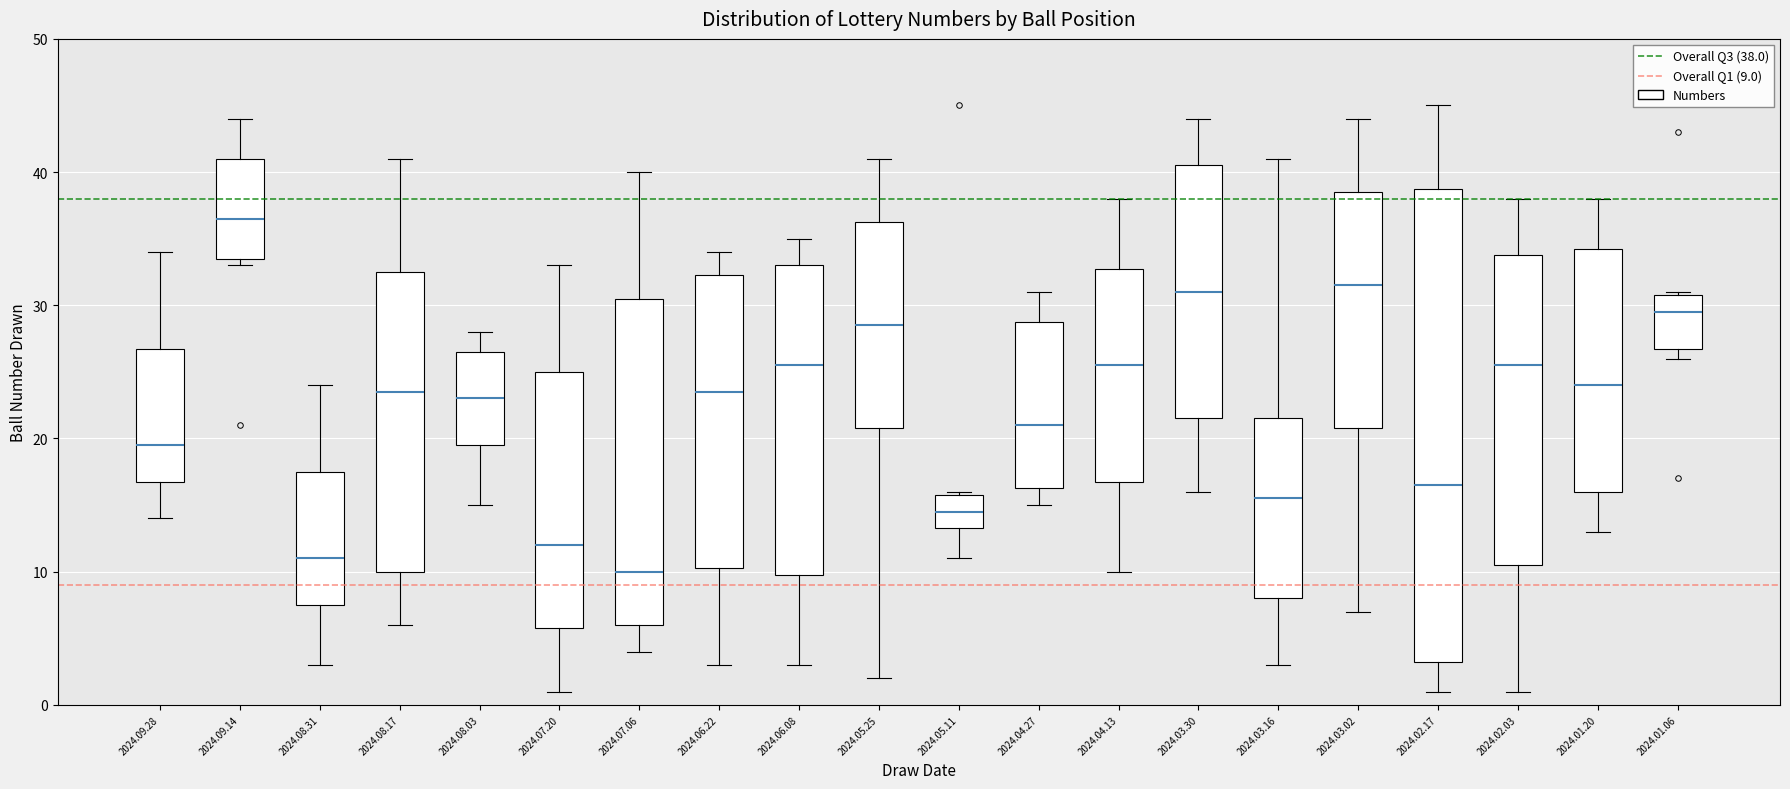

Where is the upper edge of the box for 2024.01.06 on the y-axis? The values are not printed on the chart, so give them approximately, as read against the axis.

31